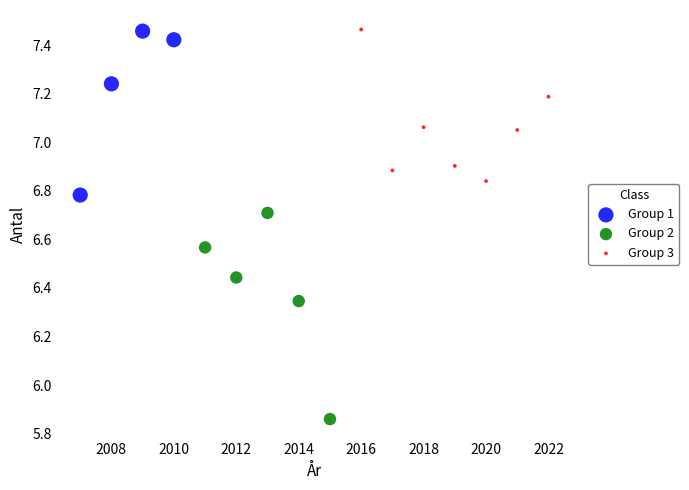

Which series contains the lowest Y value?

Group 2